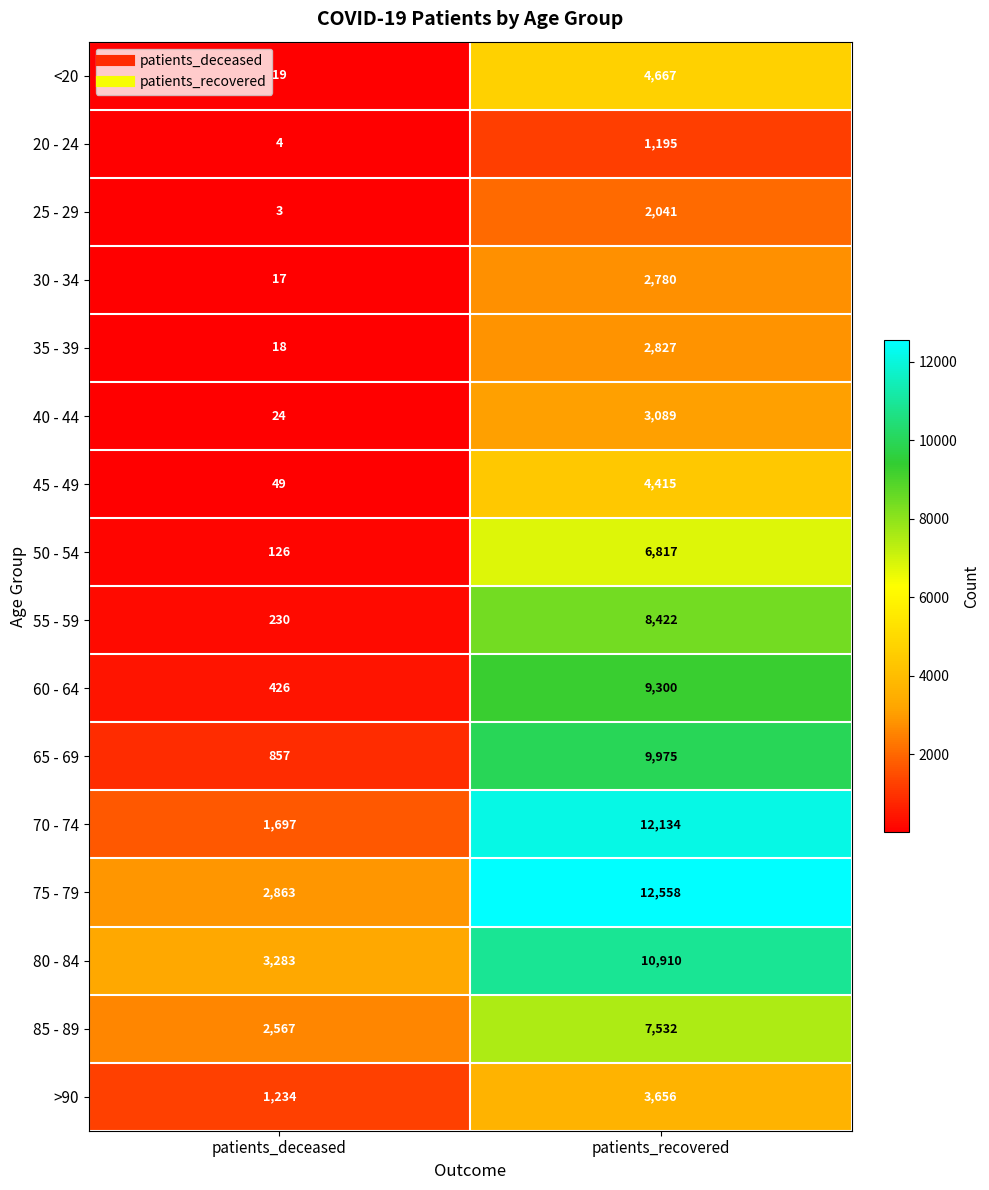

At which label does <20 reach its peak?

patients_recovered